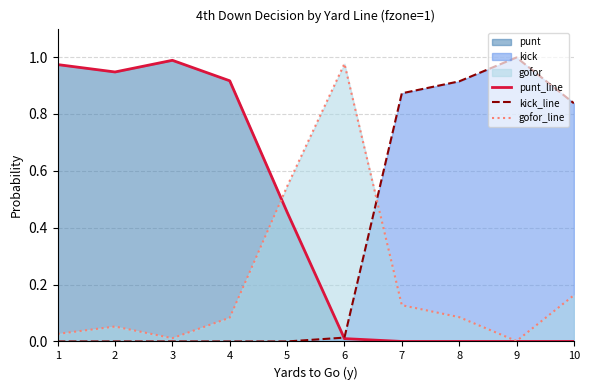

Rank the series at 1 from lowest to highest value.

kick_line, gofor_line, punt_line